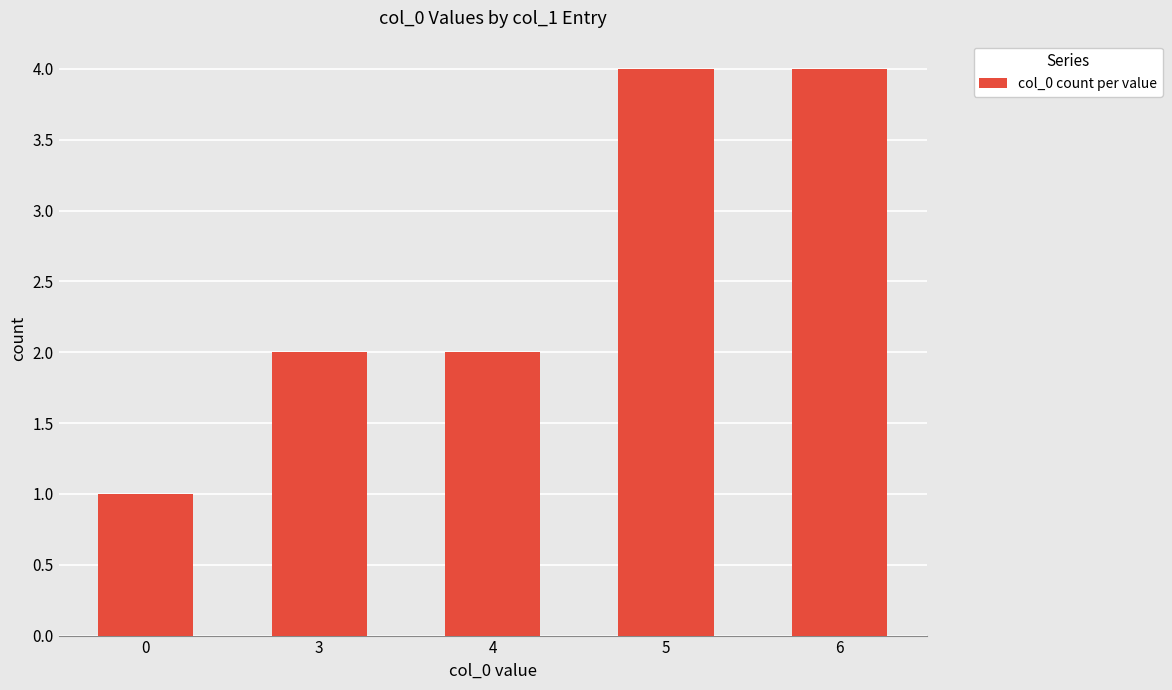

Count the number of categories in the chart.

5